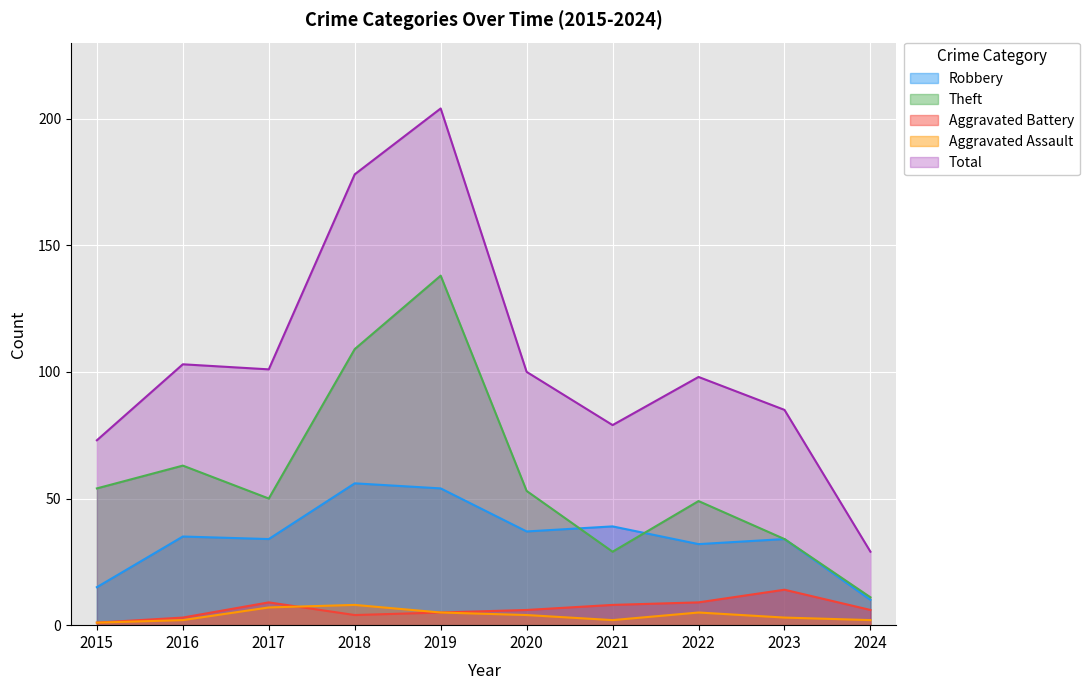

Does the chart display data point markers on the line(s)?

No